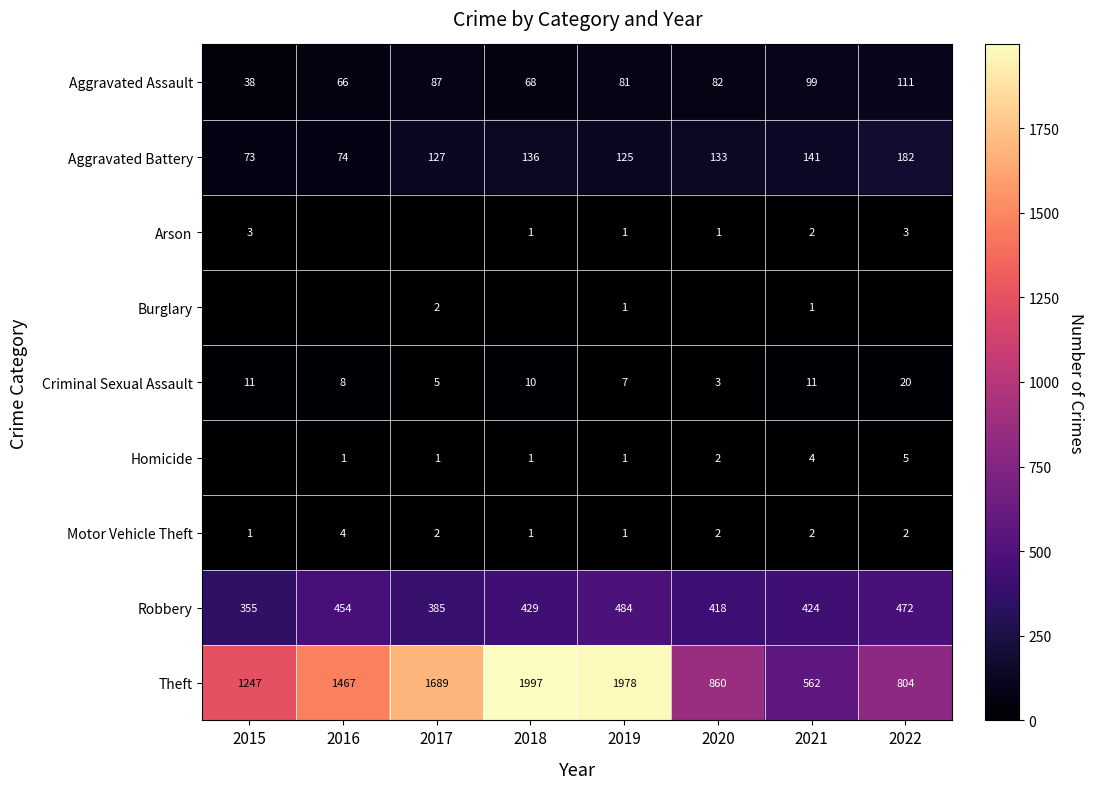

What is the total value across all series at 2021?

1246